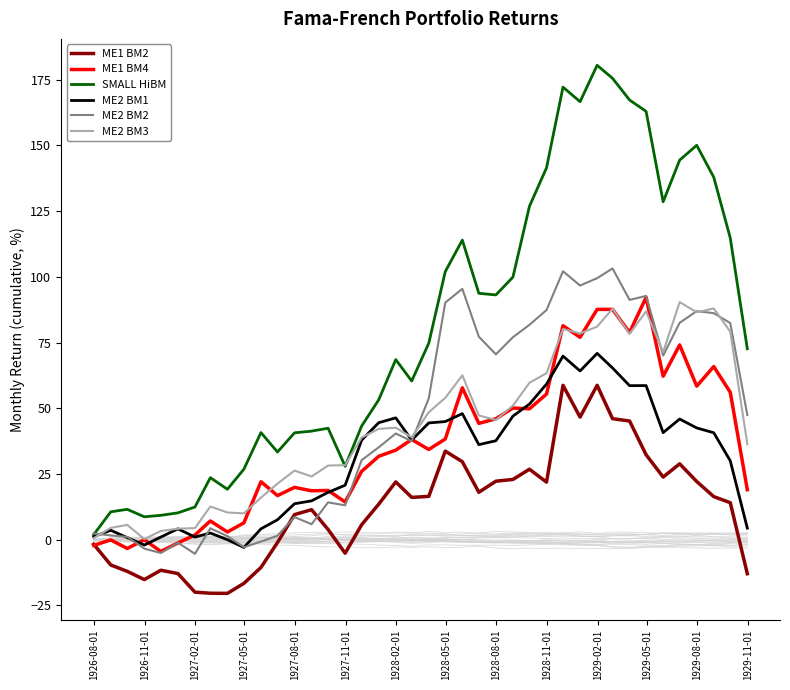

Rank the series by their maximum value, from highest to lowest.

SMALL HiBM, ME2 BM2, ME1 BM4, ME2 BM3, ME2 BM1, ME1 BM2